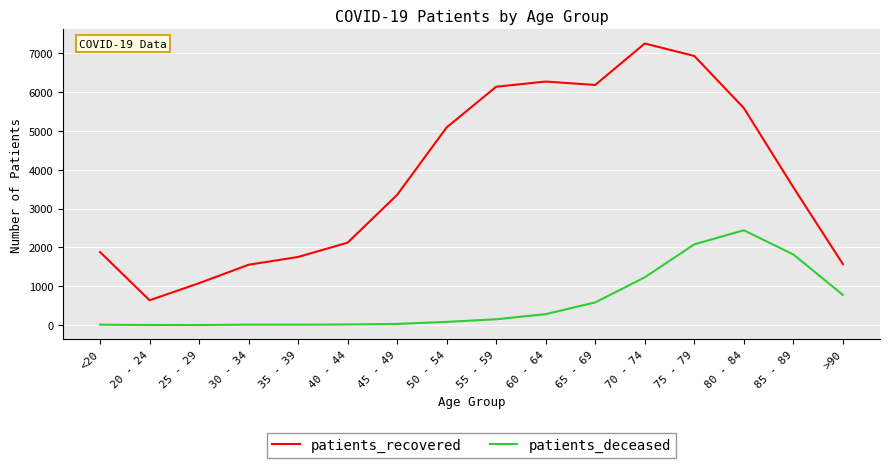

At which category does the chart reach its peak across all series?

70 - 74